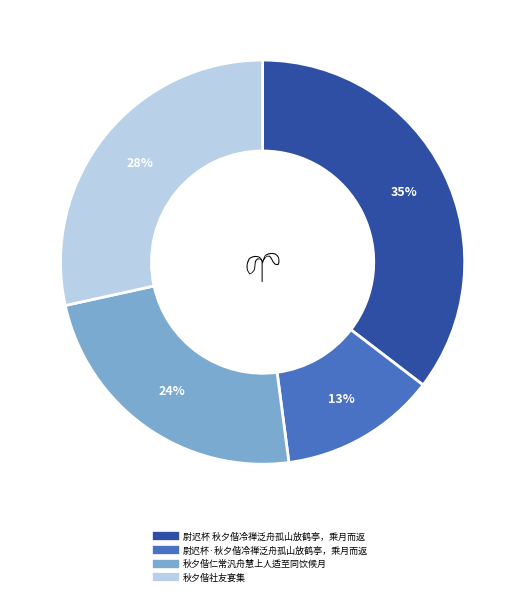

Rank the categories by value from highest to lowest.

尉迟杯 秋夕偕冷禅泛舟孤山放鹤亭，乘月而返, 秋夕偕社友宴集, 秋夕偕仁常汎舟慧上人适至同饮候月, 尉迟杯·秋夕偕冷禅泛舟孤山放鹤亭，乘月而返